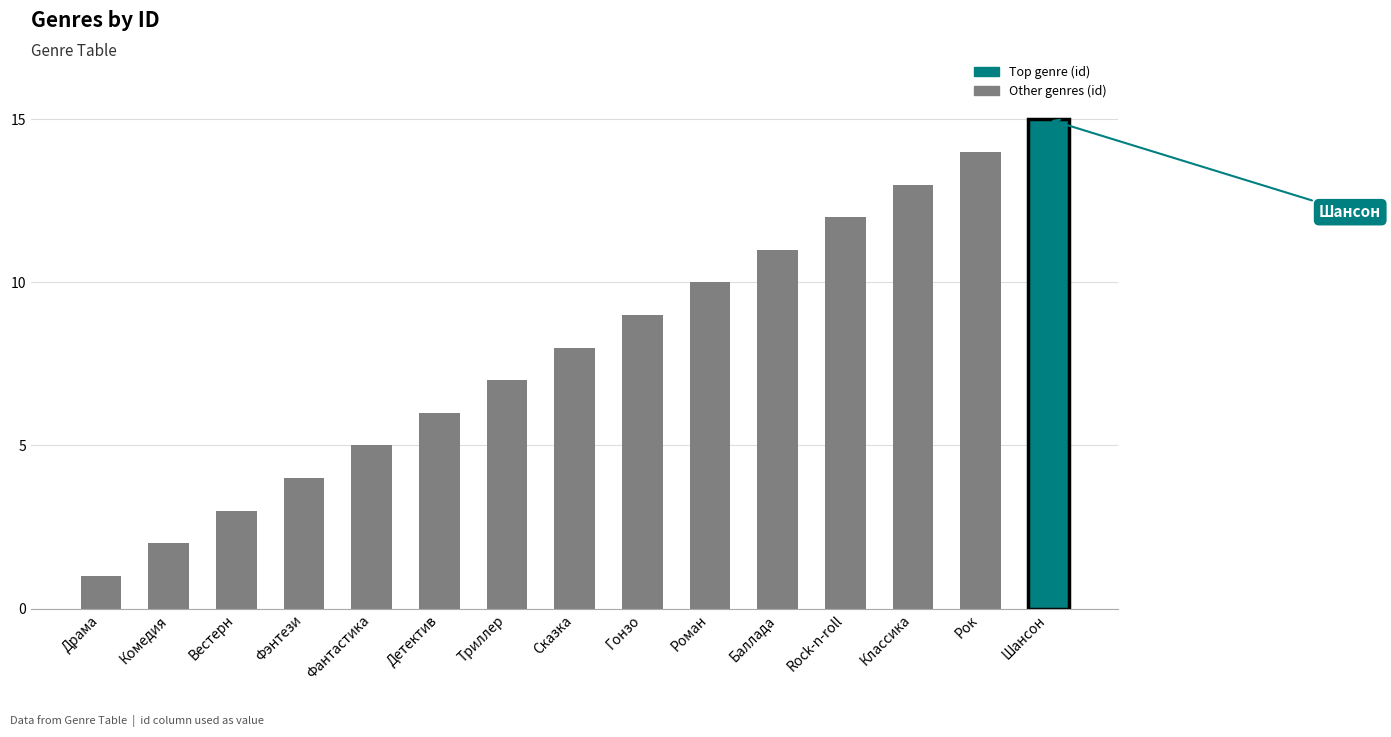

What is the label of the 14th bar from the right?

Комедия